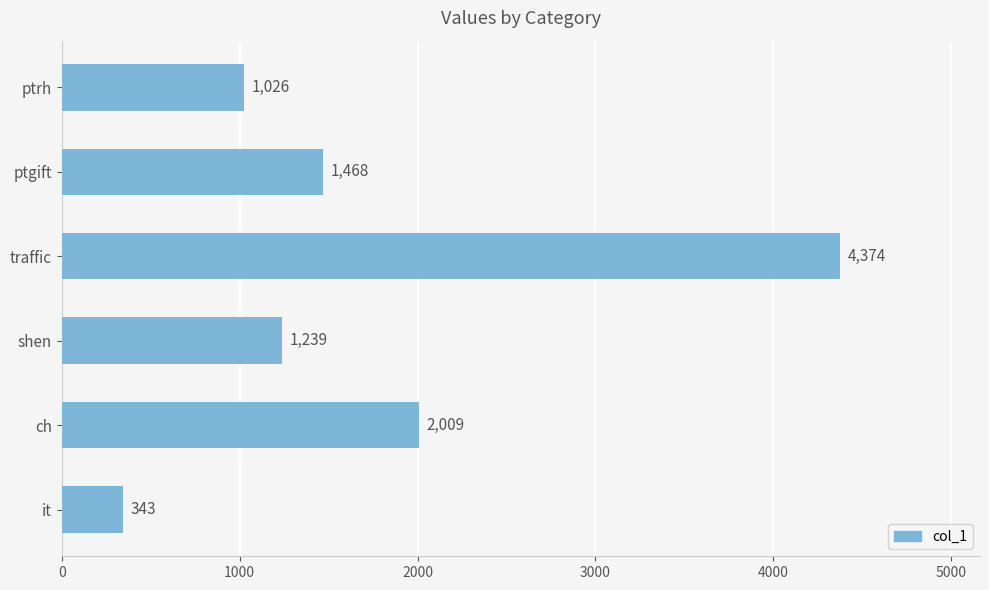

Reading bottom to top, list all the values displayed in this chart.

343	2009	1239	4374	1468	1026